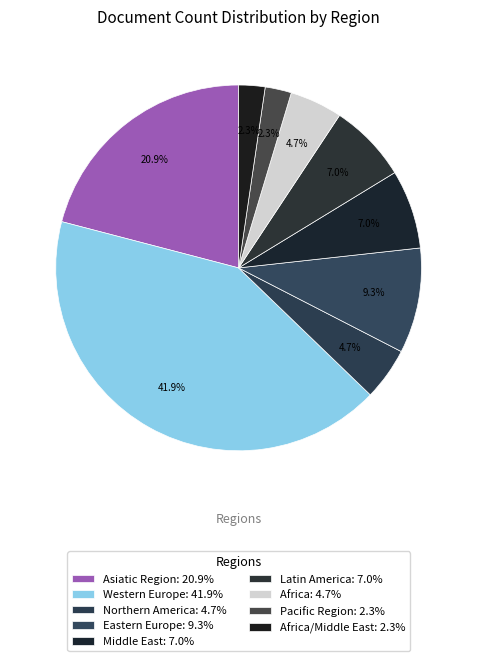

To the nearest percent, what is the average slice percentage?

11%